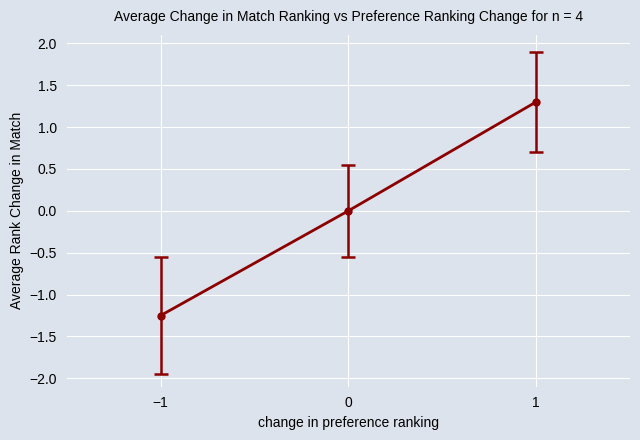

What position from the right is −1?

3